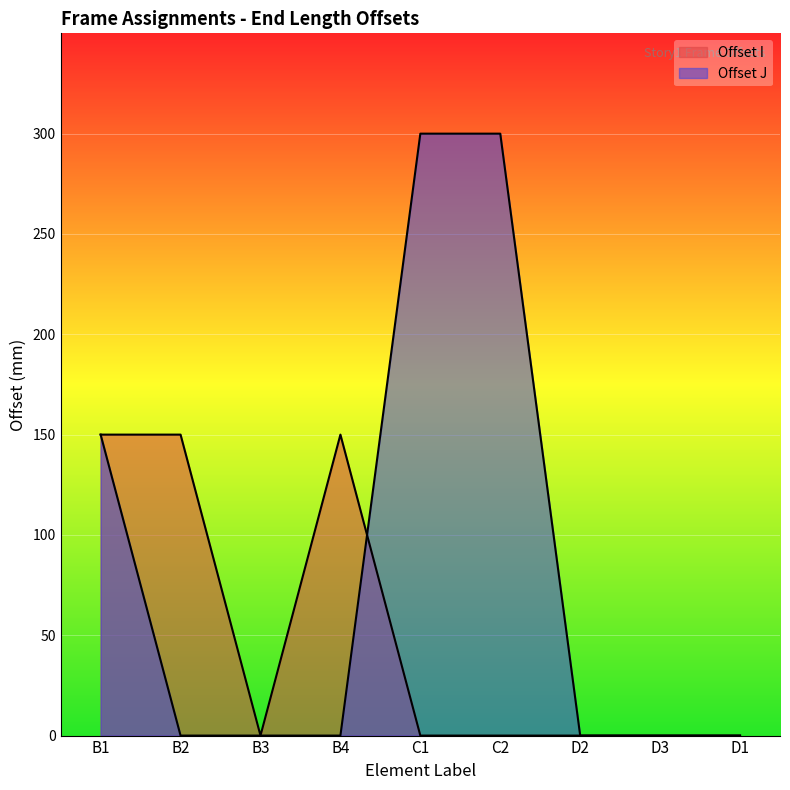

Which series changed the most between B4 and C1?

Offset J